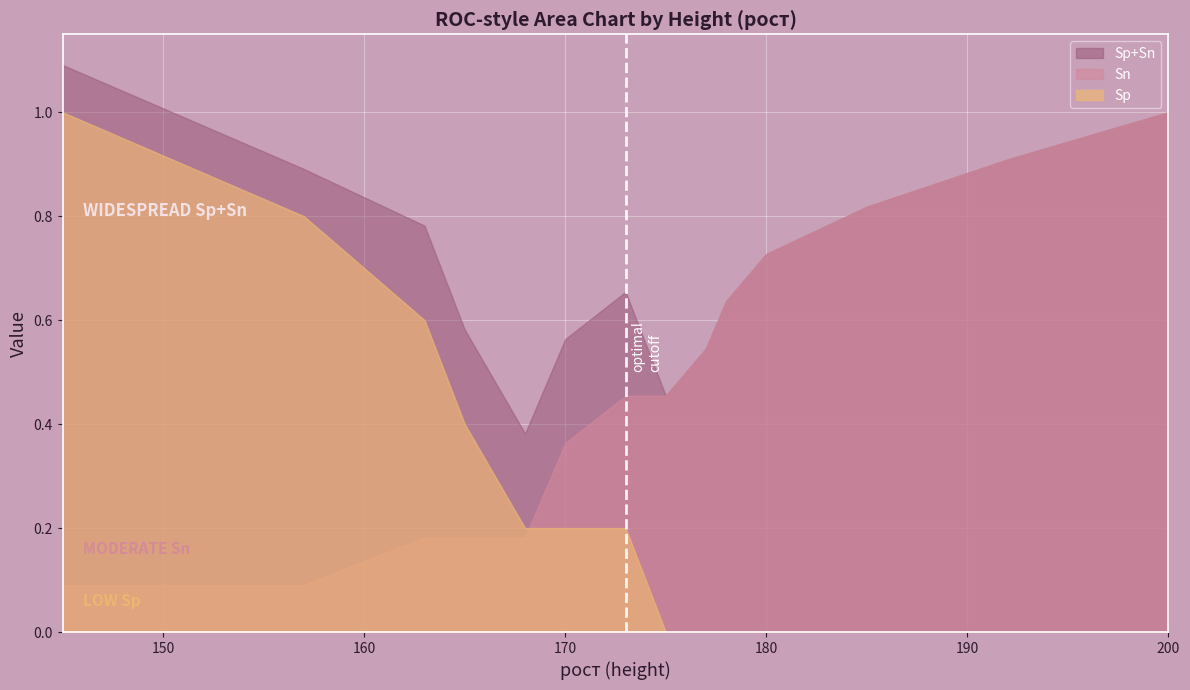

What is the total value across all series at 178?

1.3